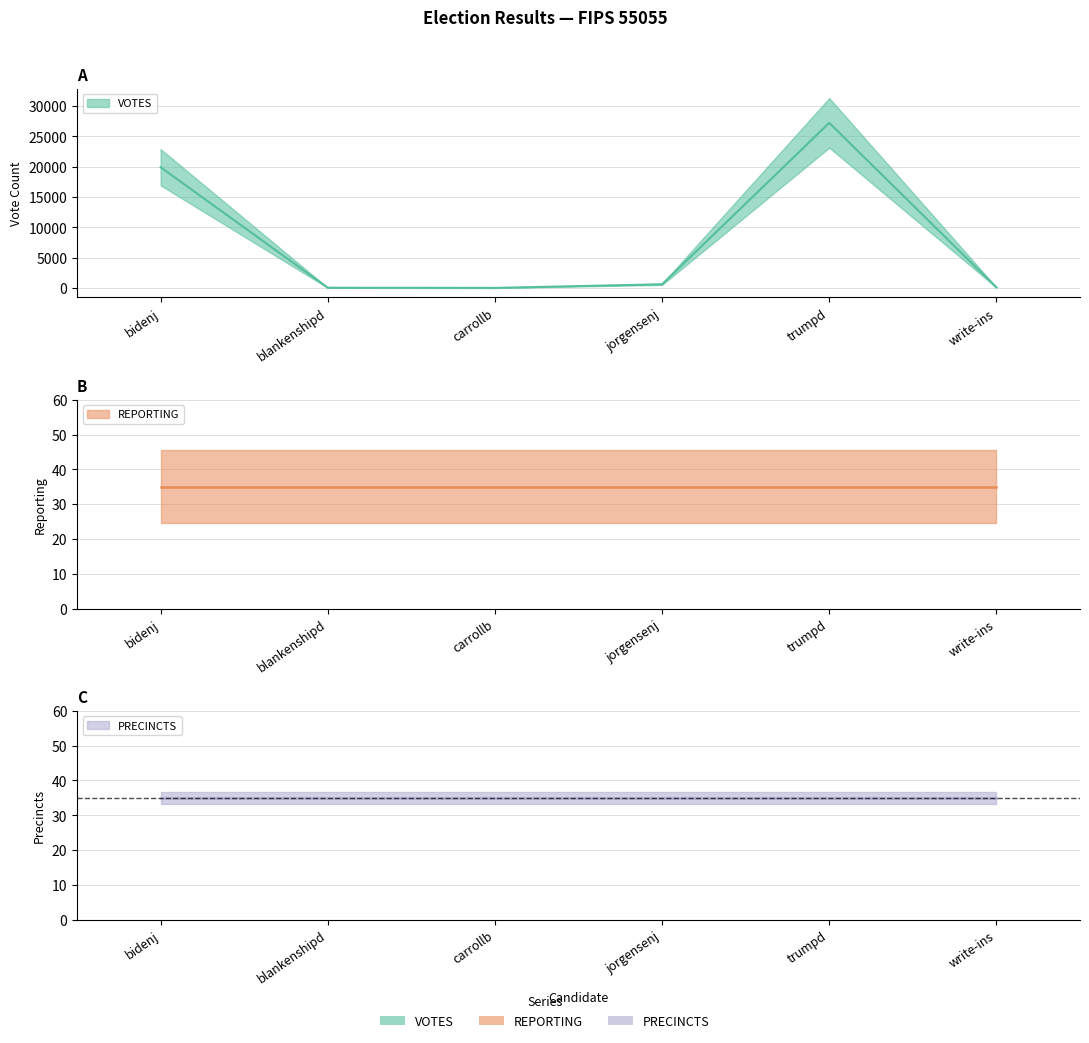

What position from the left is carrollb?

3